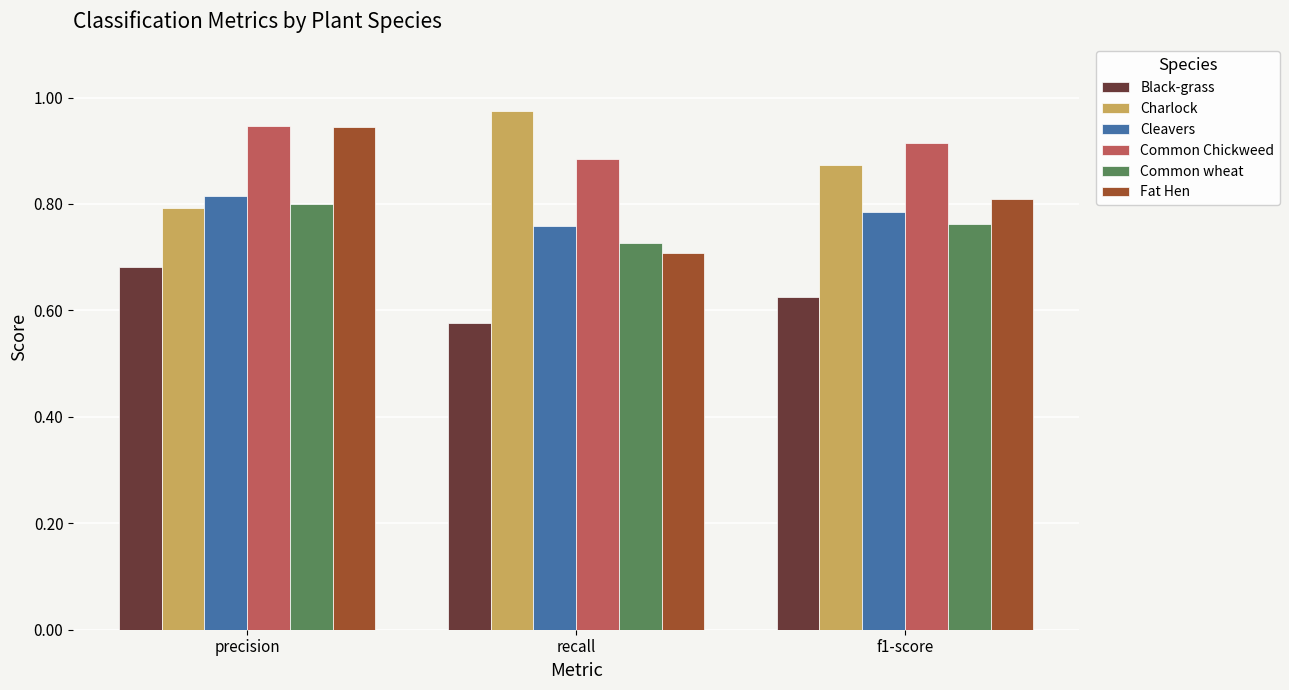

Rank the categories by Common wheat value from highest to lowest.

precision, f1-score, recall